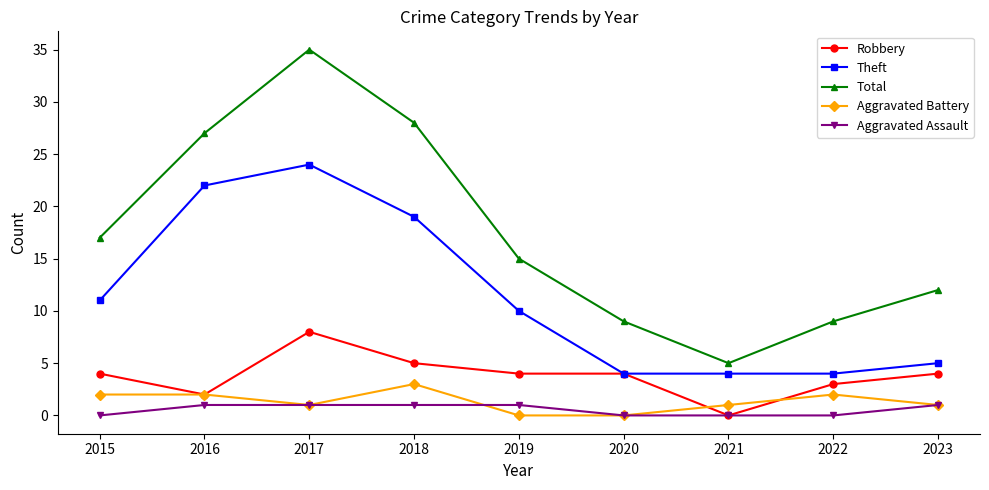

What value does the Aggravated Battery series have at 2016?

2